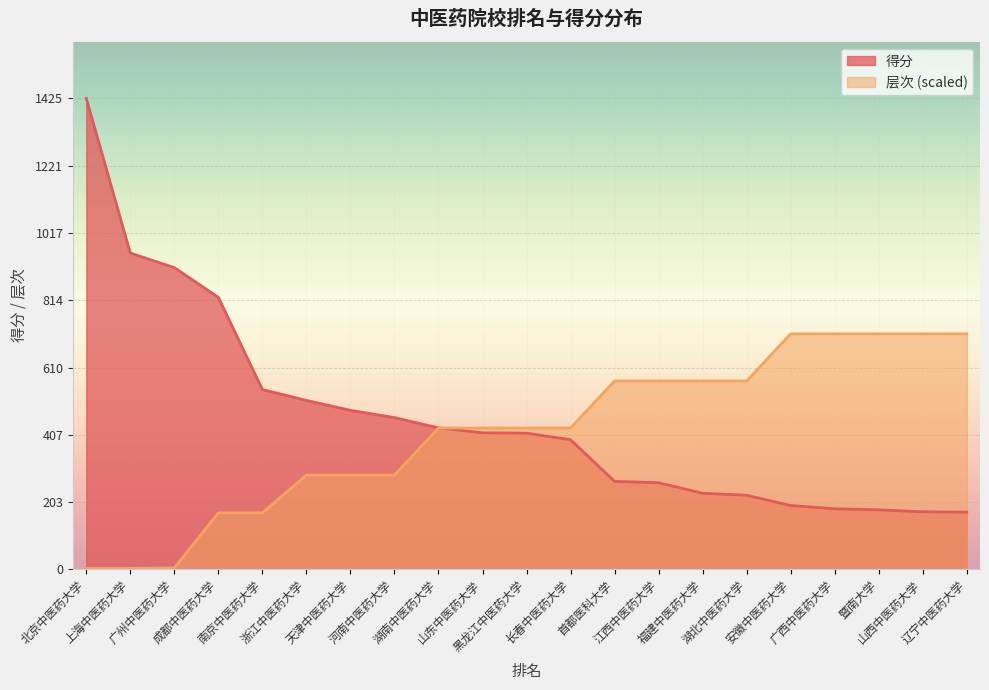

How many lines are shown in the chart?

2